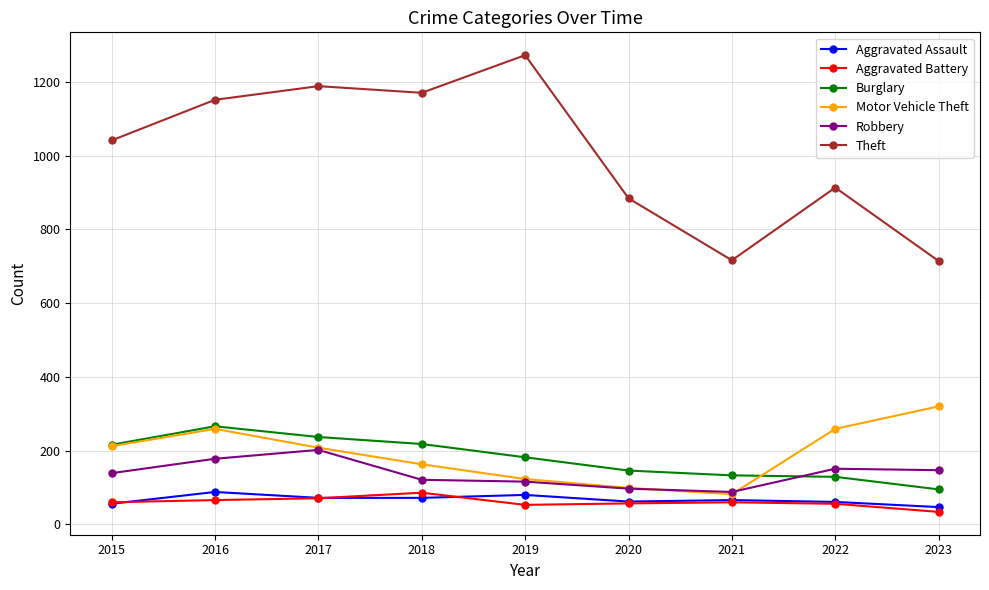

At which label does Burglary reach its minimum?

2023